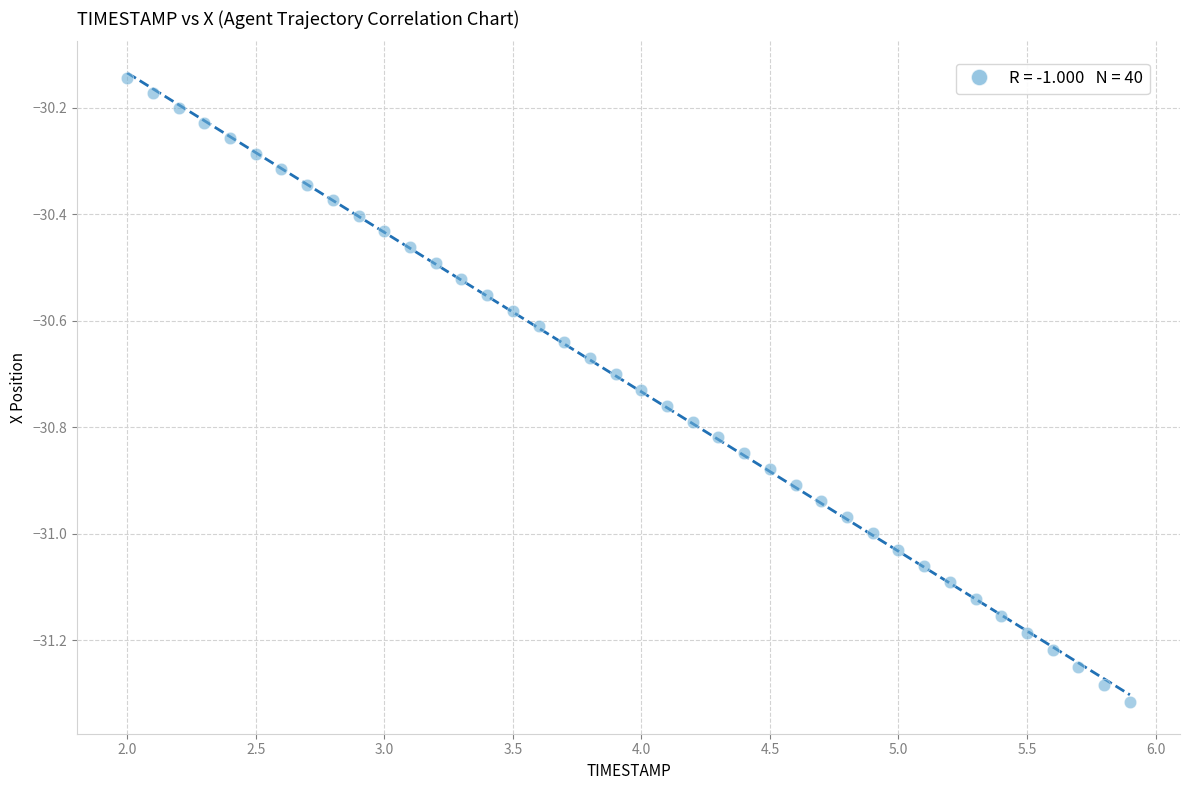

What is the range of X values (max minus min)?

3.9